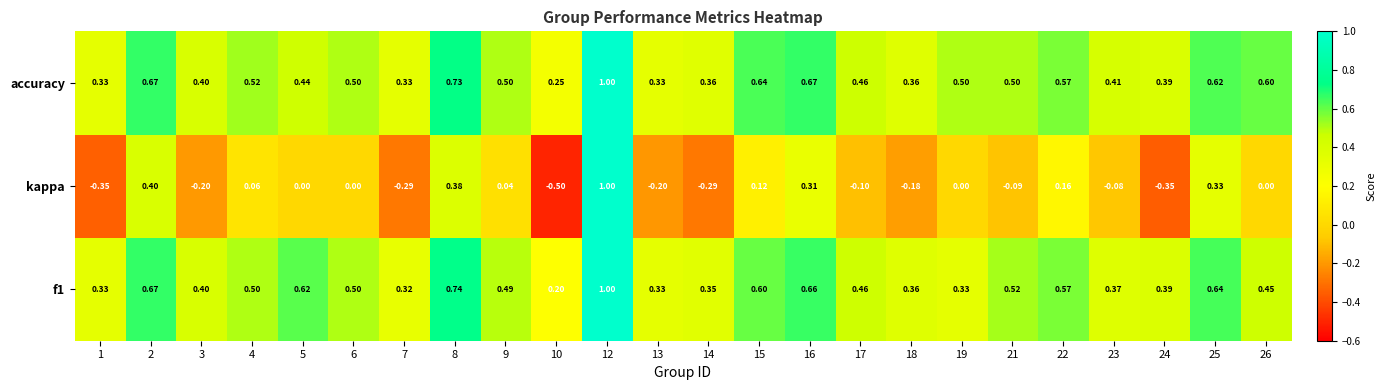

Which series has the largest total across all categories?

accuracy